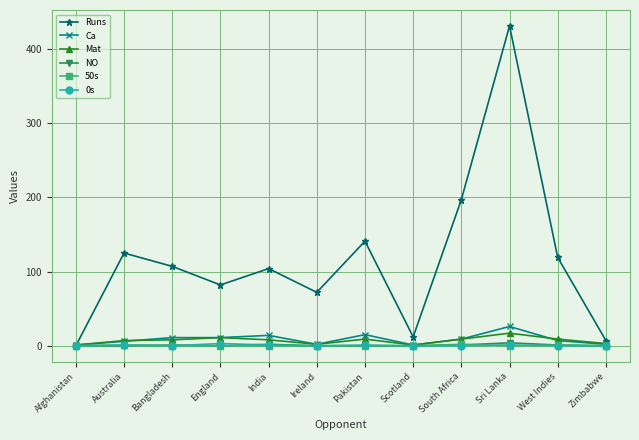

What is the label of the 1st point from the right?

Zimbabwe